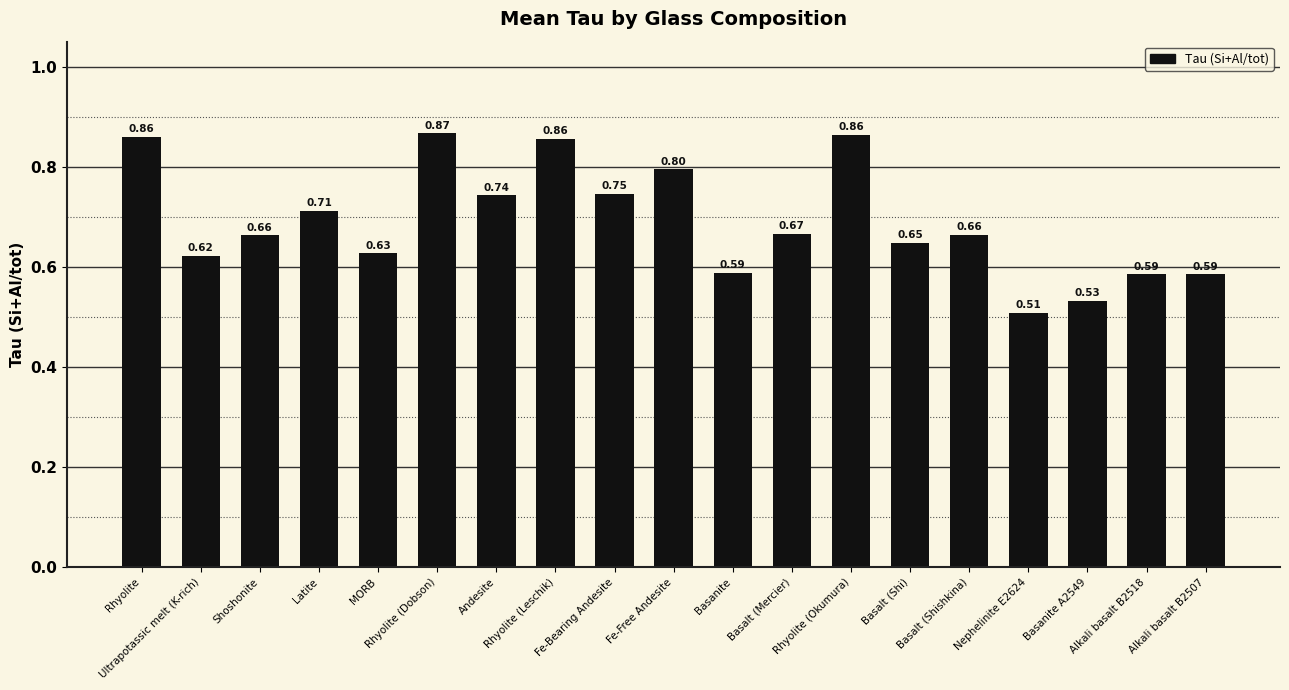

What is the sum of all values?

13.1